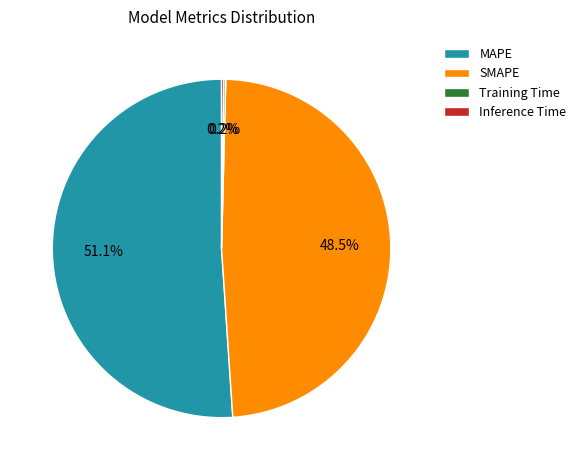

Which has a higher value, SMAPE or MAPE?

MAPE